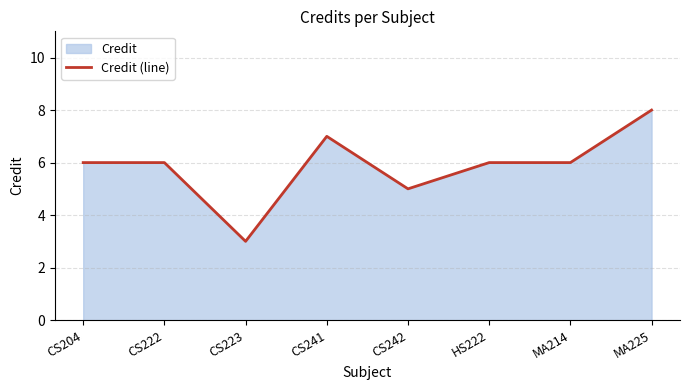

At which label is the value closest to 5?

CS242